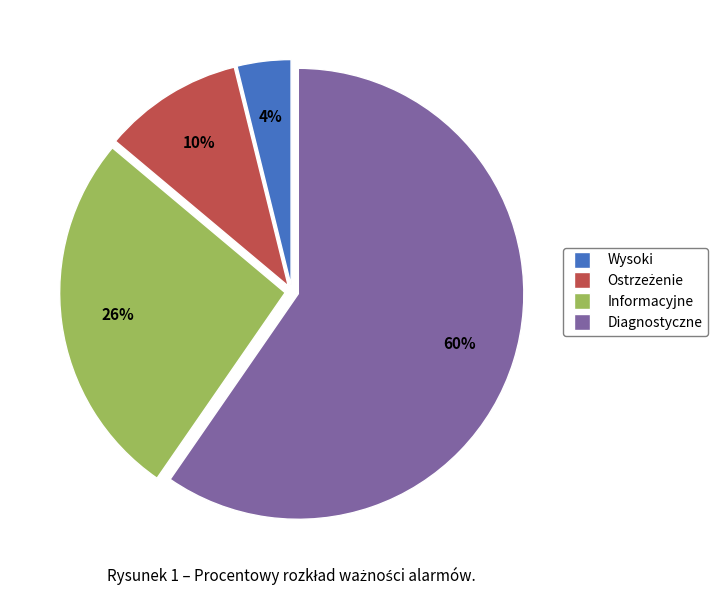

To the nearest percent, what is the average slice percentage?

25%